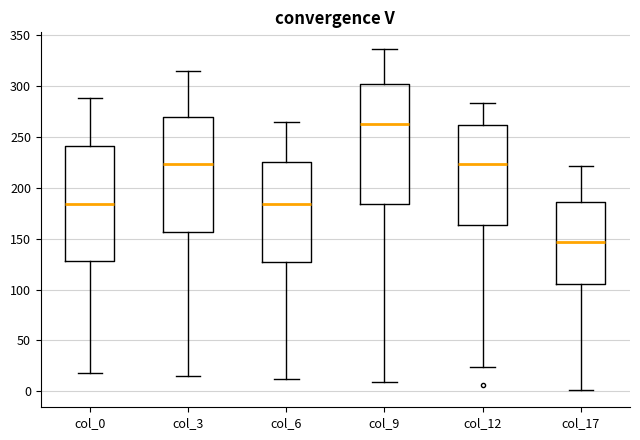

Reading left to right, transcribe this box plot: for each box, give where its median line is, the range the box spans, and where its two whiskers end, as read against the y-axis. The values are not printed on the chart, so give them approximately, as read against the axis.

col_0: median 185, box 130 to 240, whiskers 20 to 290
col_3: median 225, box 155 to 270, whiskers 15 to 315
col_6: median 185, box 125 to 225, whiskers 10 to 265
col_9: median 265, box 185 to 300, whiskers 10 to 335
col_12: median 225, box 165 to 260, whiskers 25 to 285
col_17: median 145, box 105 to 185, whiskers 0 to 220